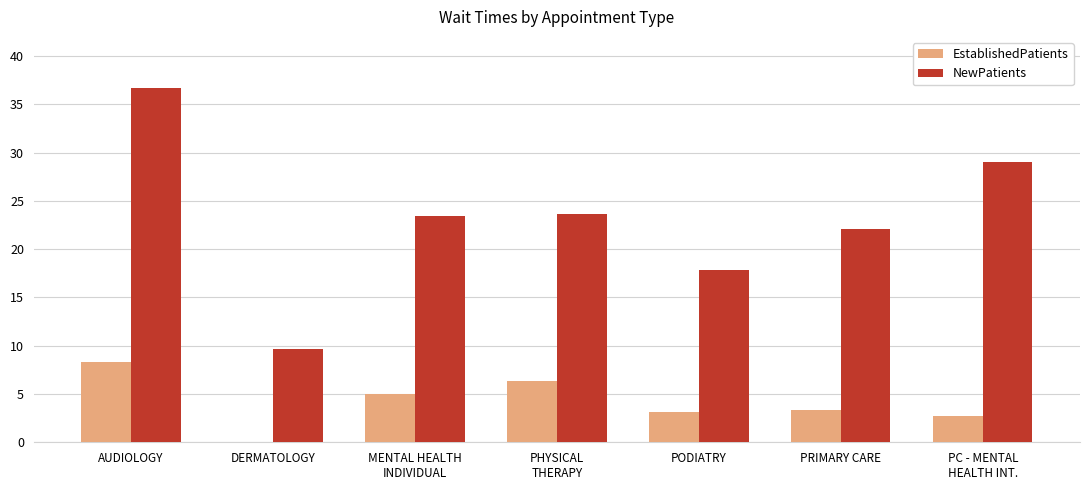

The NewPatients series shows 14.9 at PC - MENTAL
HEALTH INT.. True or false?

False